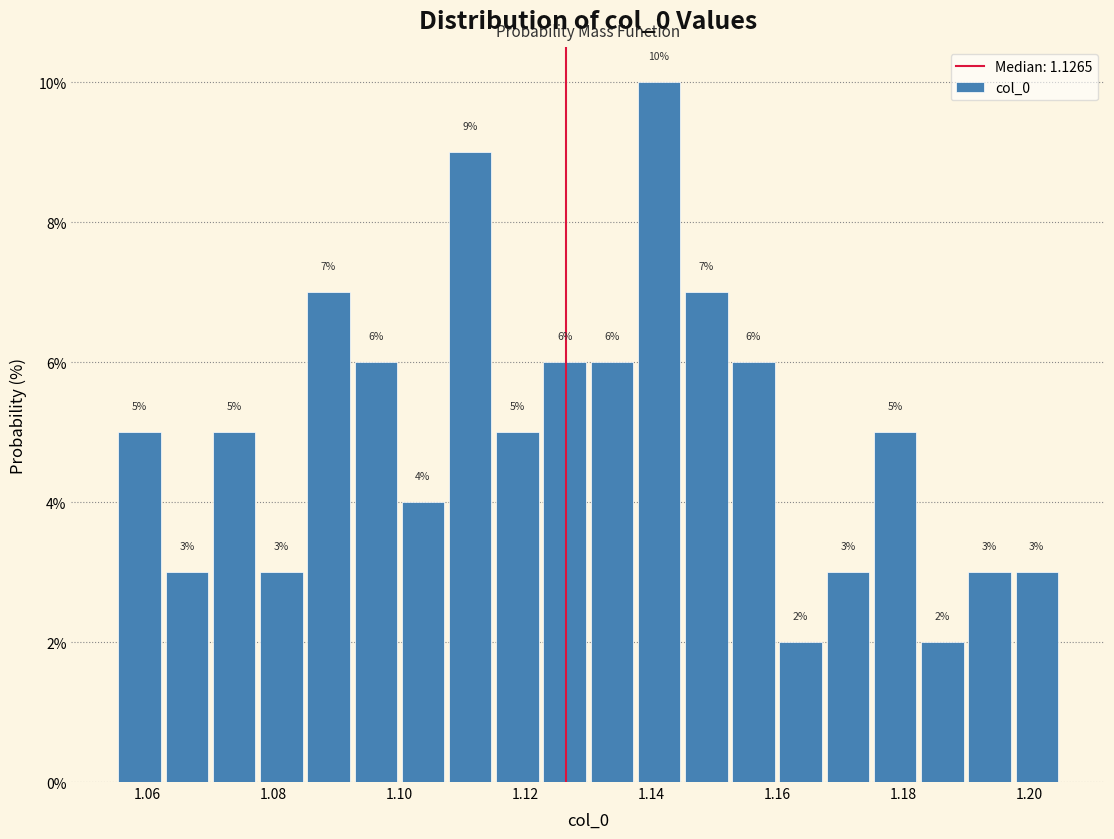

Read against the x-axis, roughly where is the centre of the tallest bar?

1.142